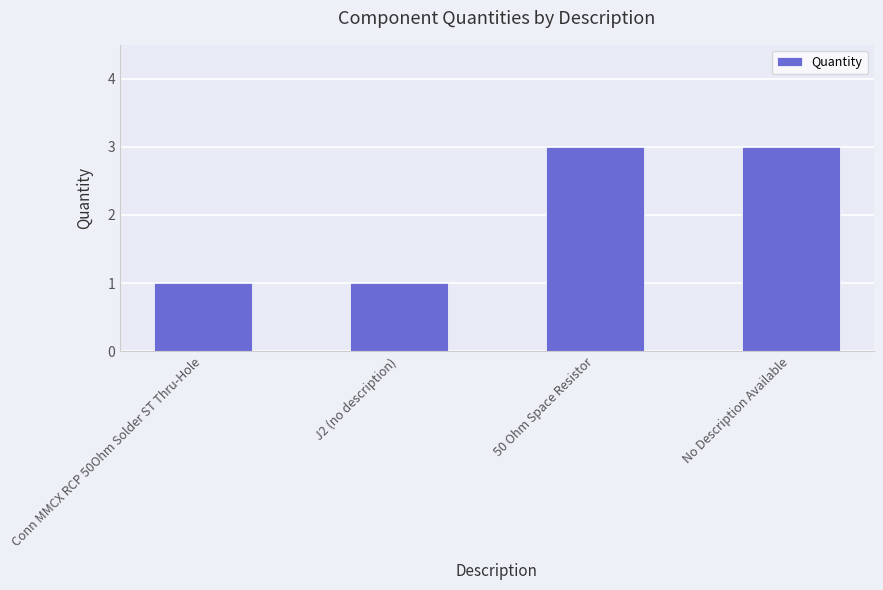

How many values are below 3?

2